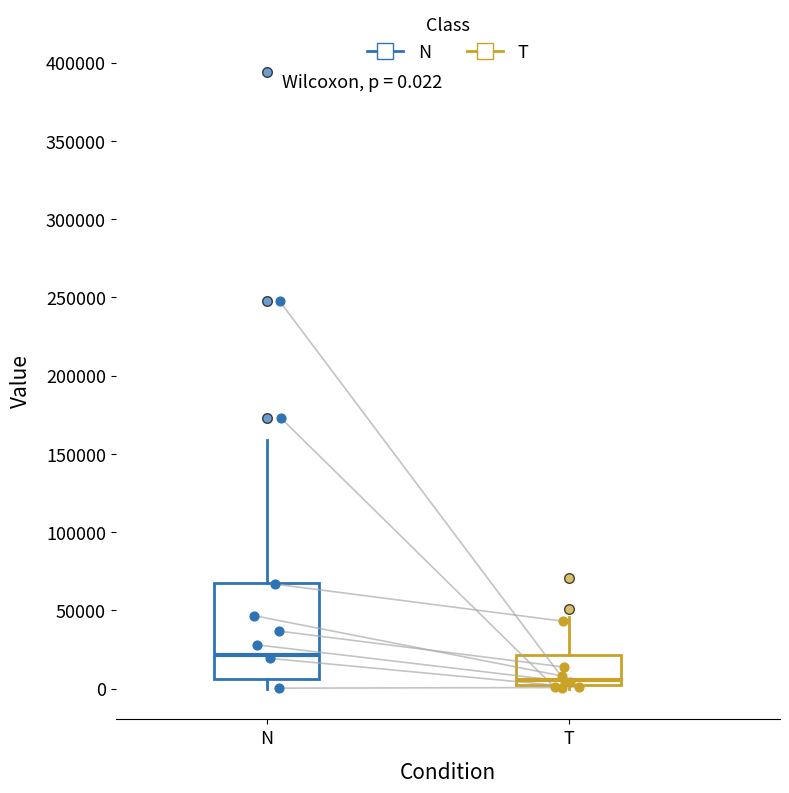

Which box is the tallest, from its lower edge to its upper edge?

N